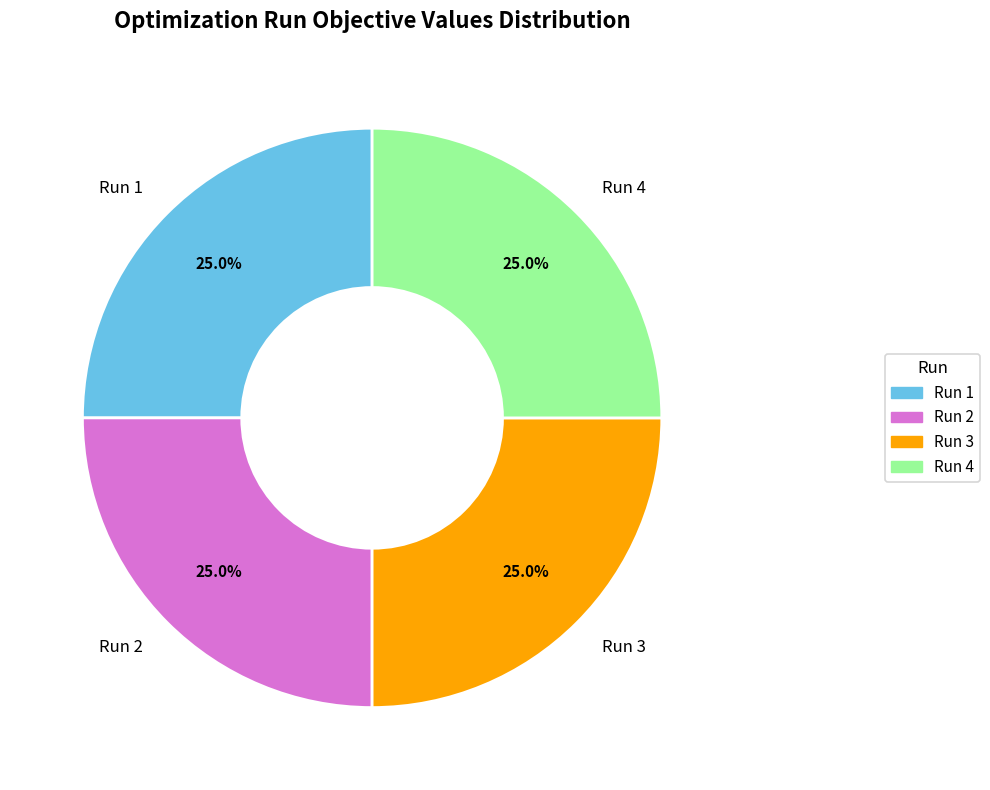

Is there any slice that represents more than half of the pie?

No